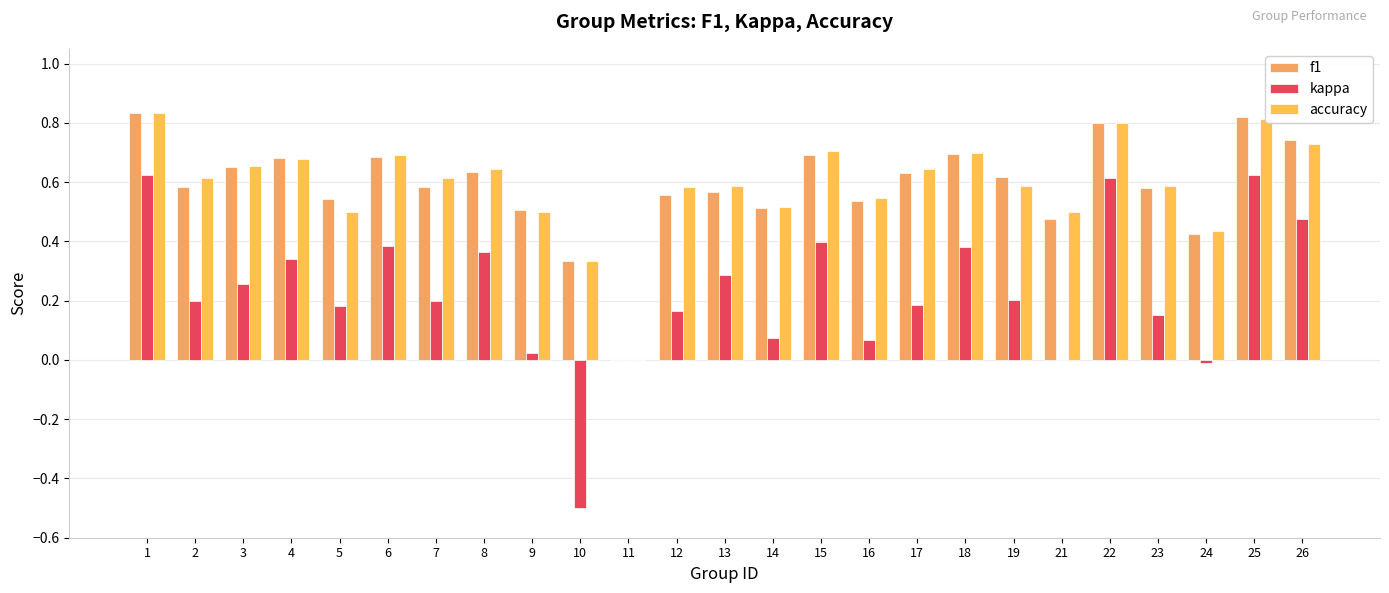

Which label corresponds to the smallest value in the chart?

10